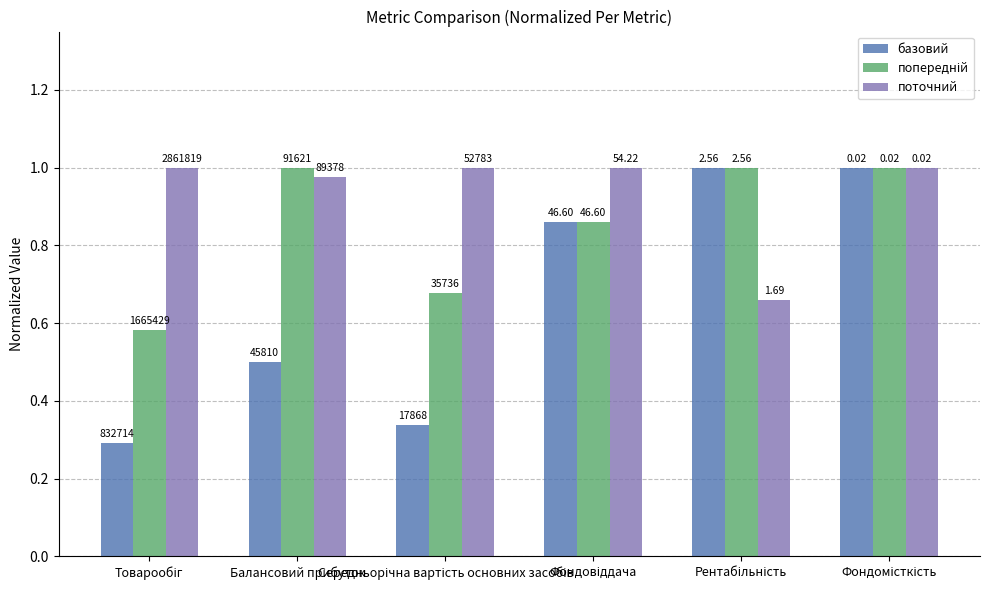

Are the bars grouped side by side (vs. stacked)?

Yes